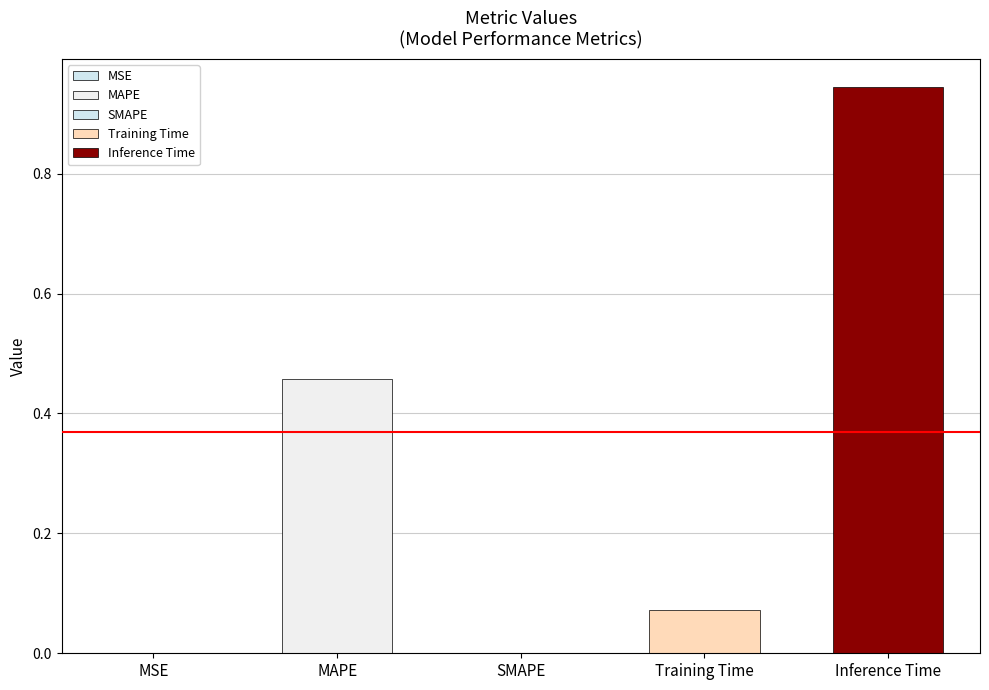

List the labels in order of value, smallest first.

SMAPE, MSE, Training Time, MAPE, Inference Time